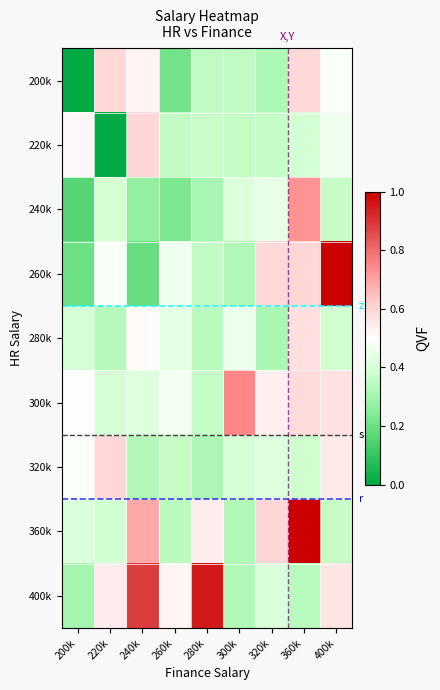

At which category is the sum across all series the highest?

360k